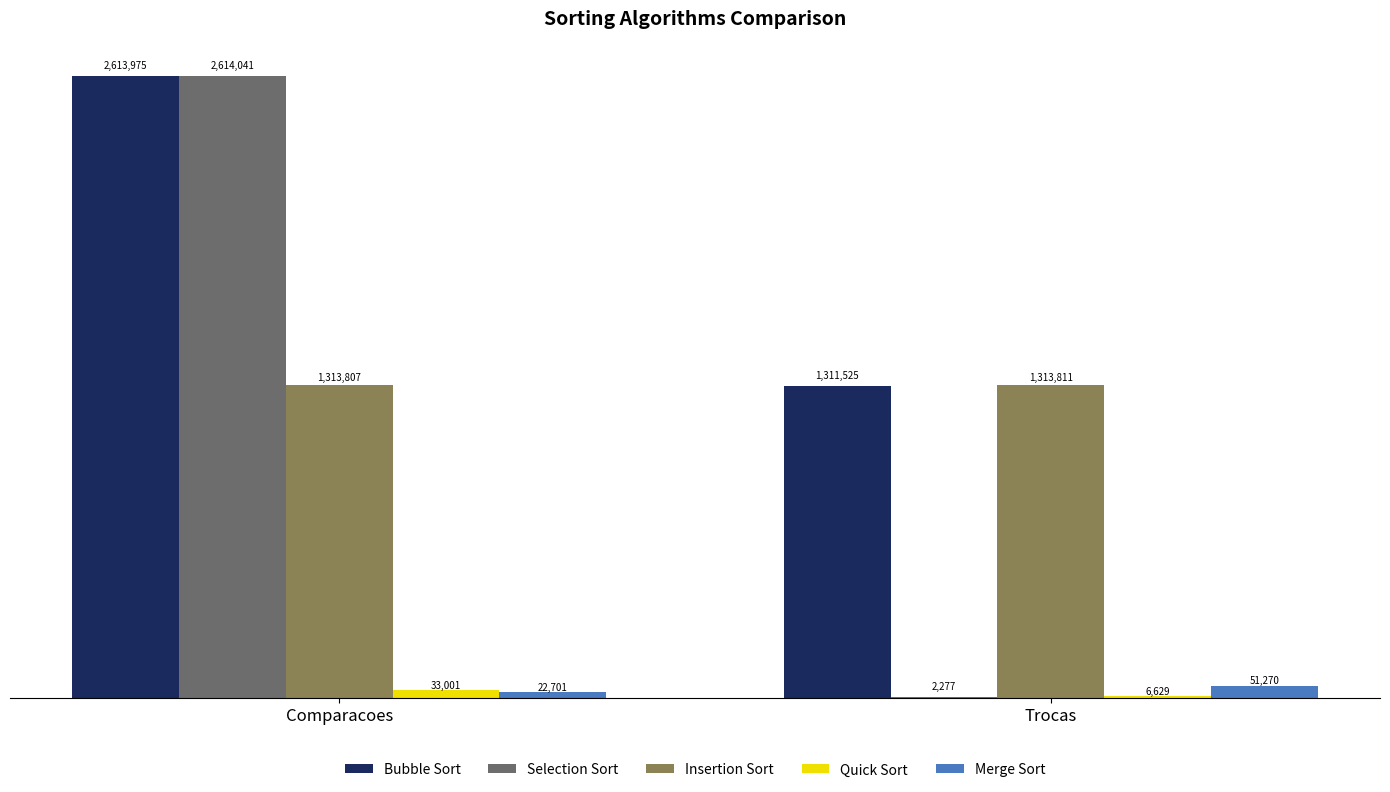

Which series changed the most between Comparacoes and Trocas?

Selection Sort